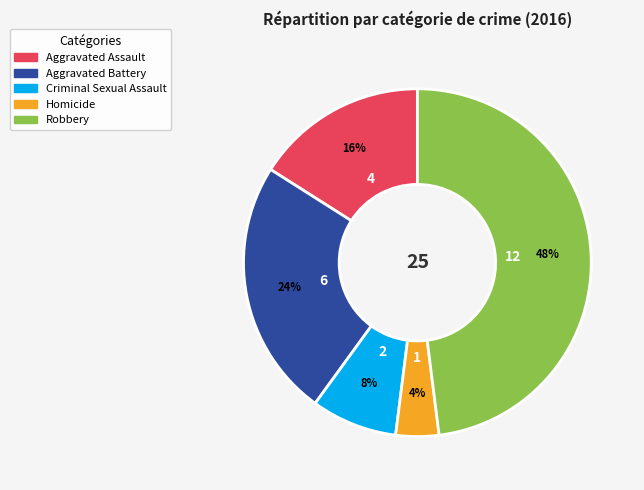

How many segments does this pie chart have?

5